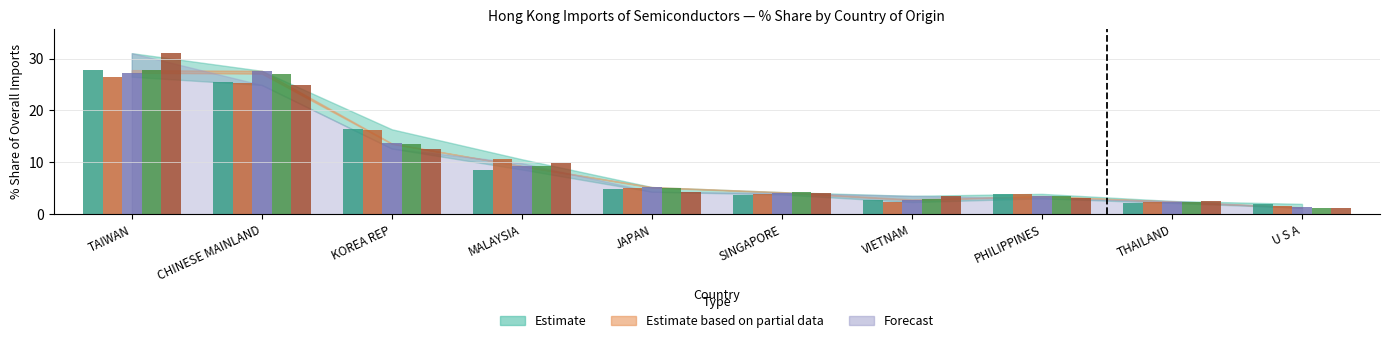

What is the sum of the 201912_% Share values at KOREA REP and PHILIPPINES?

17.0